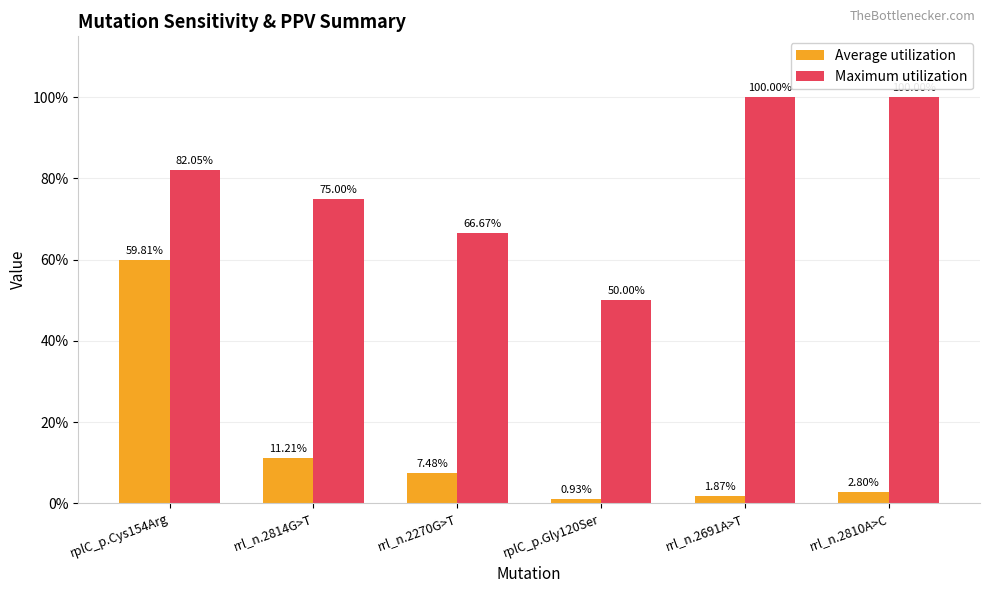

Does the chart contain stacked bars?

No